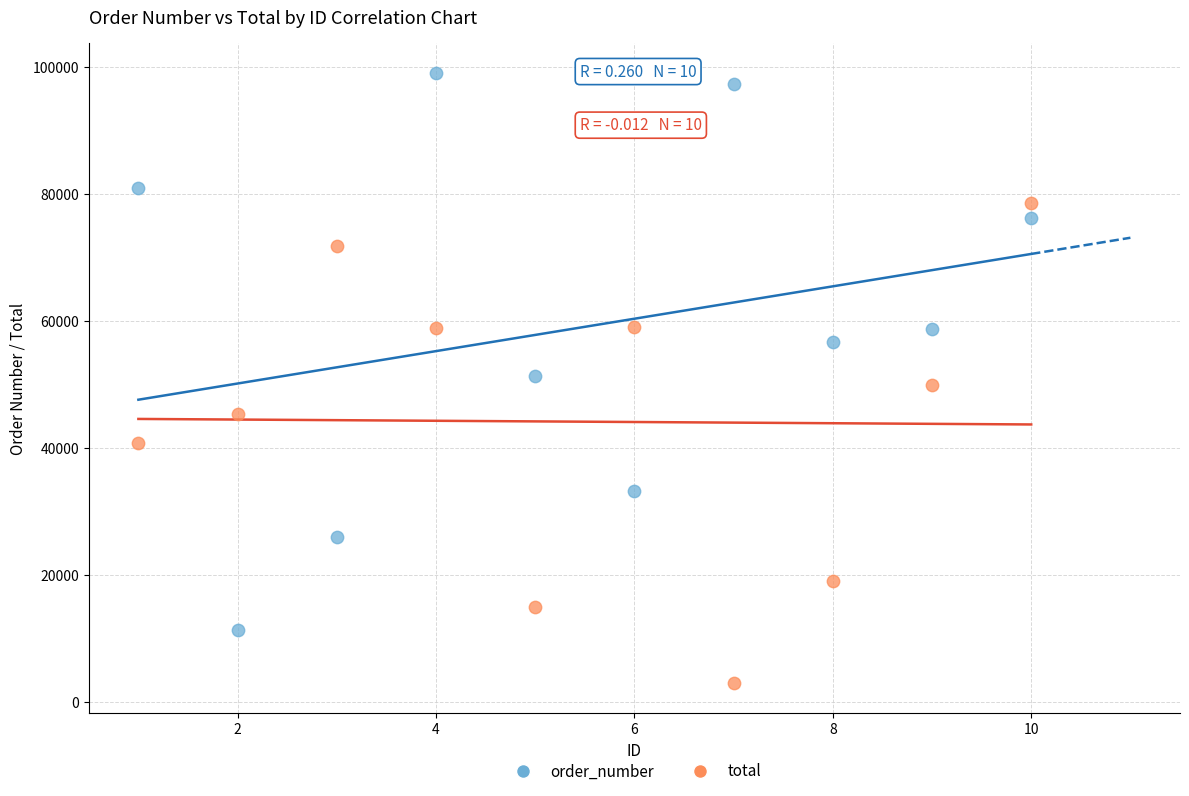

Which series reaches the minimum Y coordinate?

total